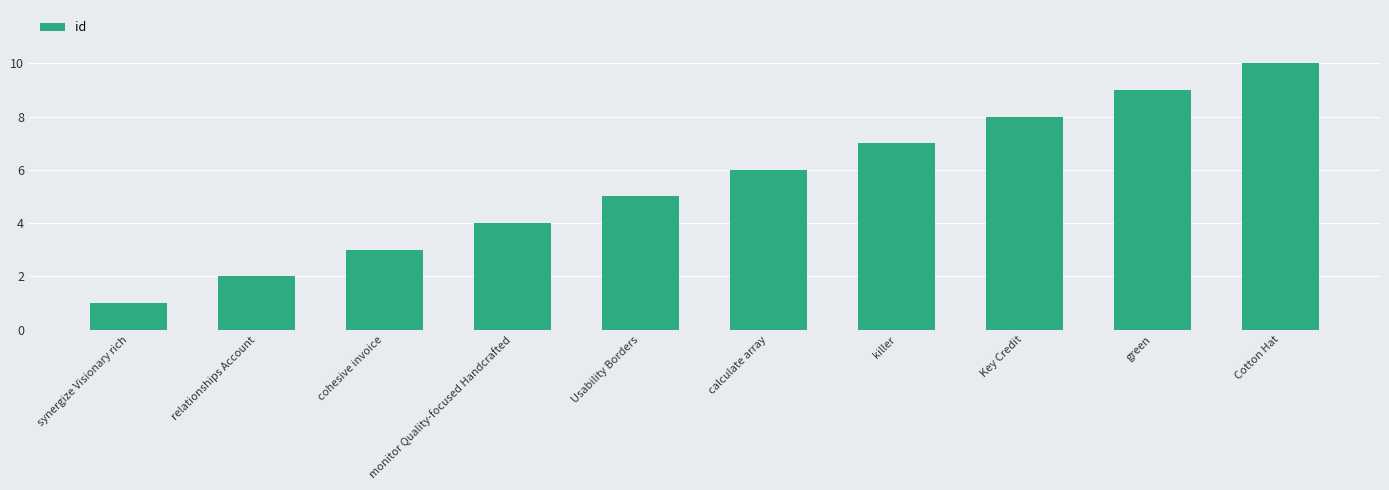

Approximately how many times larger is the value at Key Credit compared to killer?

1.1